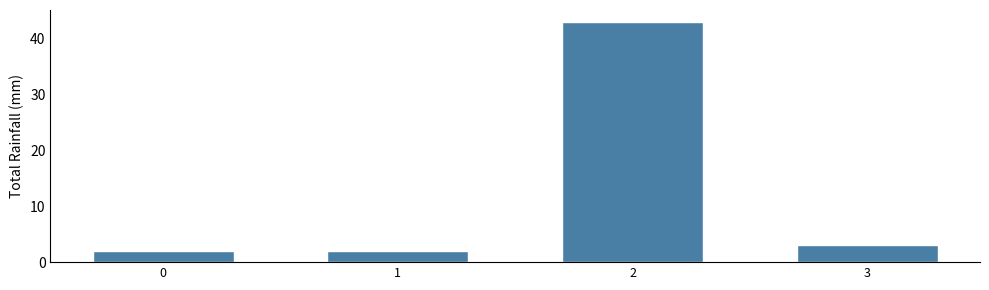

Reading right to left, list all the values displayed in this chart.

3=3	2=43	1=2	0=2